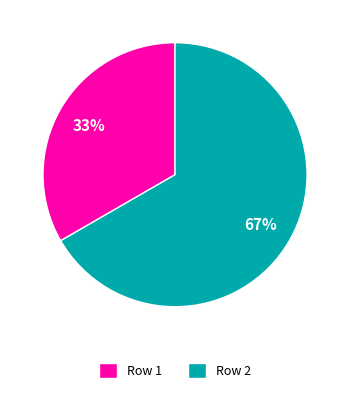

How many segments does this pie chart have?

2